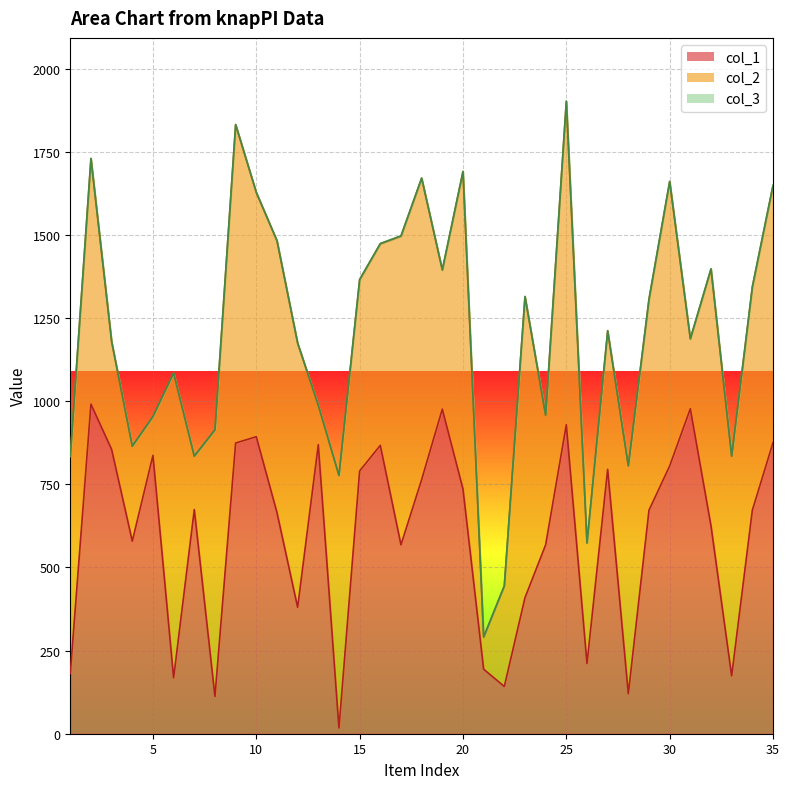

Reading right to left, extract all data points from this chart.

col_1: 875	672	174	625	977	805	672	120	795	211	929	568	409	142	194	736	976	764	568	867	790	17	869	380	665	893	874	112	674	168	837	579	855	991	181
col_2: 773	671	660	772	210	855	634	685	416	362	972	389	905	302	96	954	418	906	928	606	575	759	118	794	817	734	957	801	160	916	116	285	324	738	652
col_3: 1	1	1	1	1	1	1	1	1	1	1	1	1	1	1	1	1	1	1	1	1	1	1	1	1	1	1	1	1	1	1	1	1	1	1